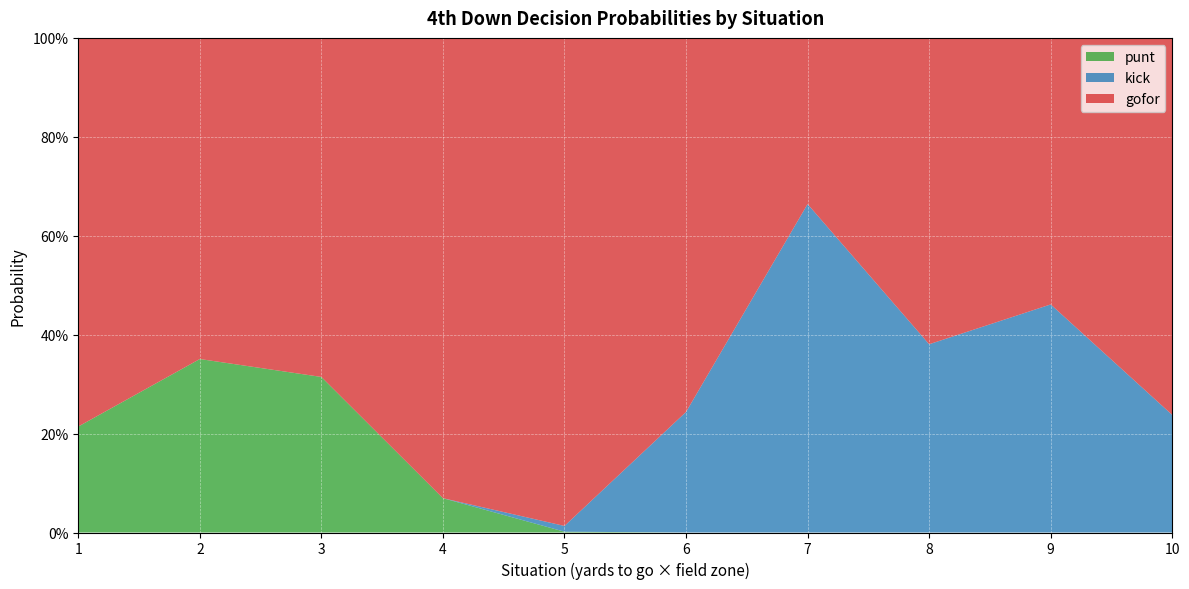

How many intersections are there between gofor and kick?

2